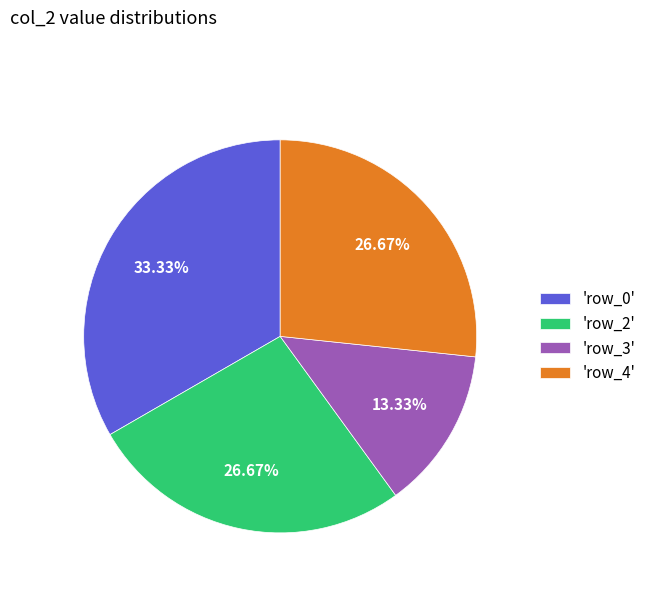

Between 'row_0' and 'row_4', which is larger?

'row_0'